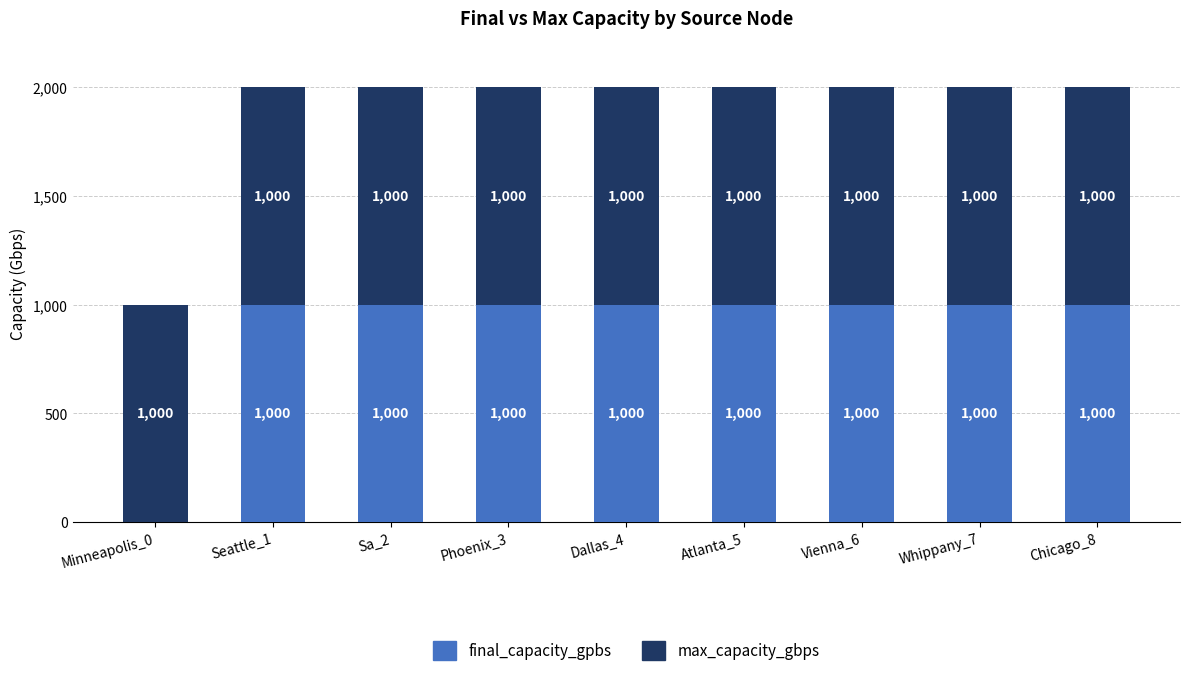

What is the sum of the final_capacity_gpbs values at Seattle_1 and Atlanta_5?

2000